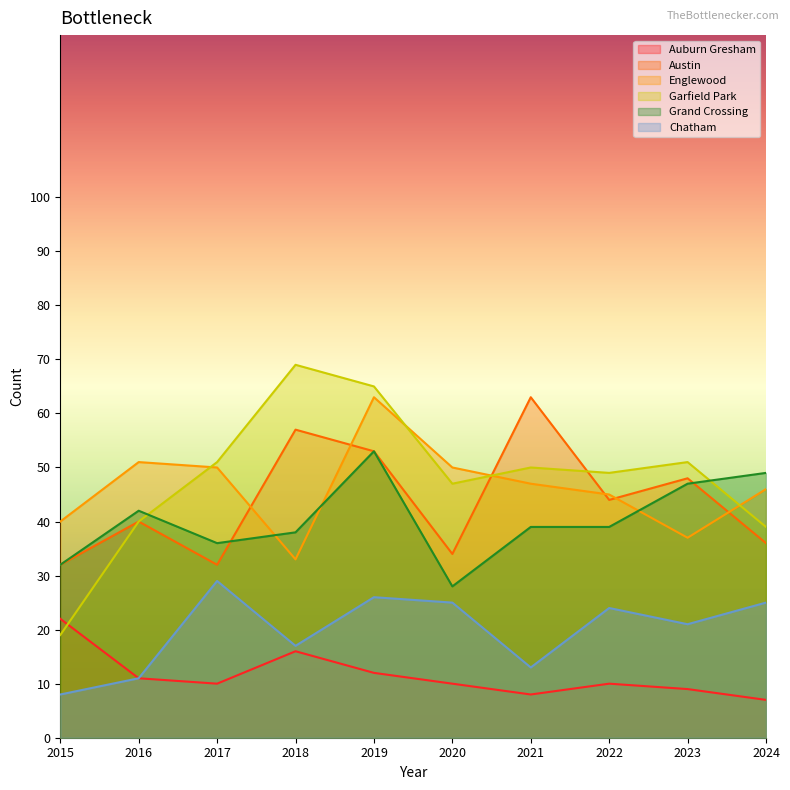

How many data points in Englewood are less than 47?

5